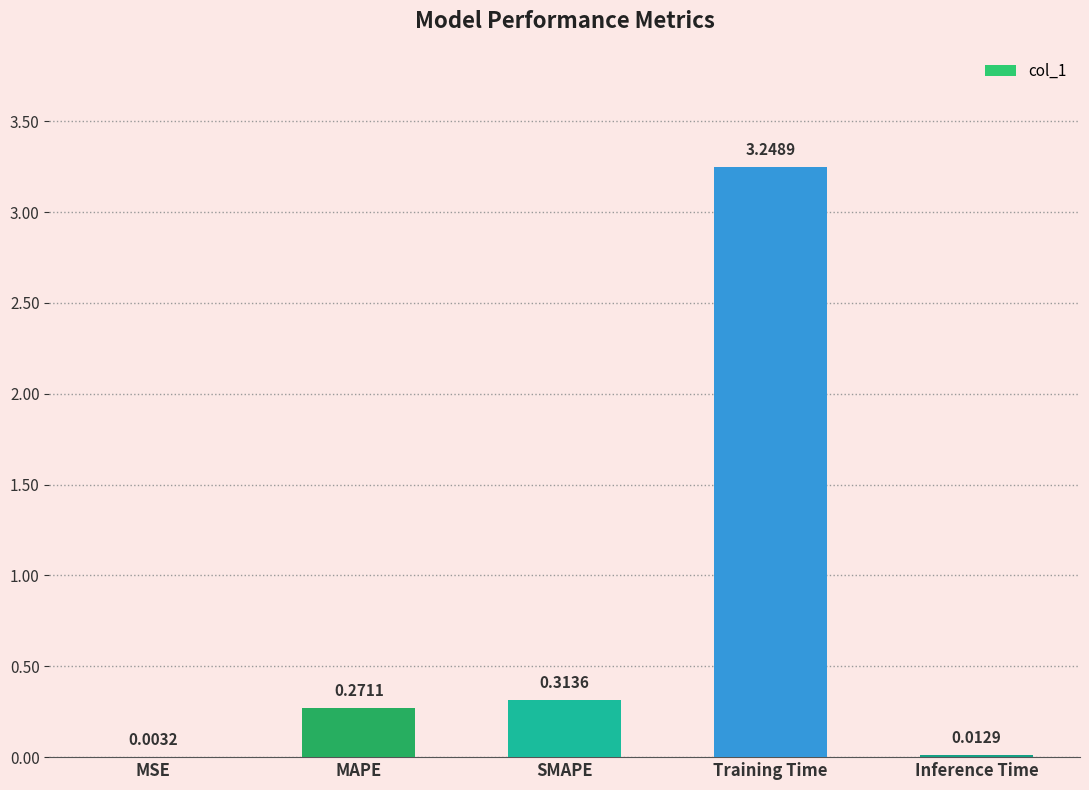

At which label is the value closest to 1?

SMAPE